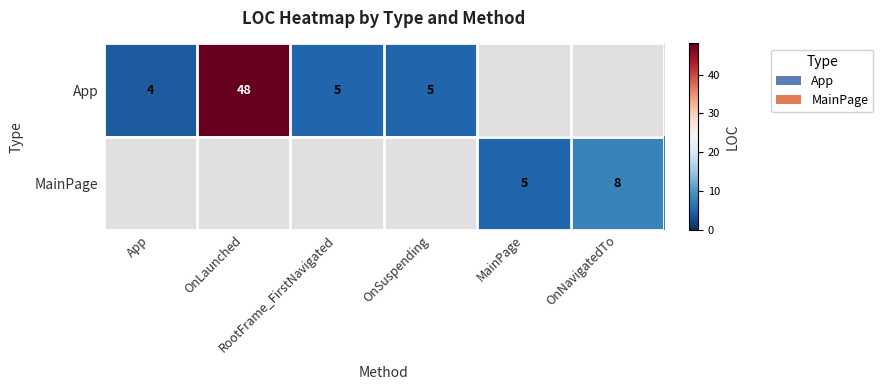

Is the value of MainPage at RootFrame_FirstNavigated greater than the value of App at App?

No